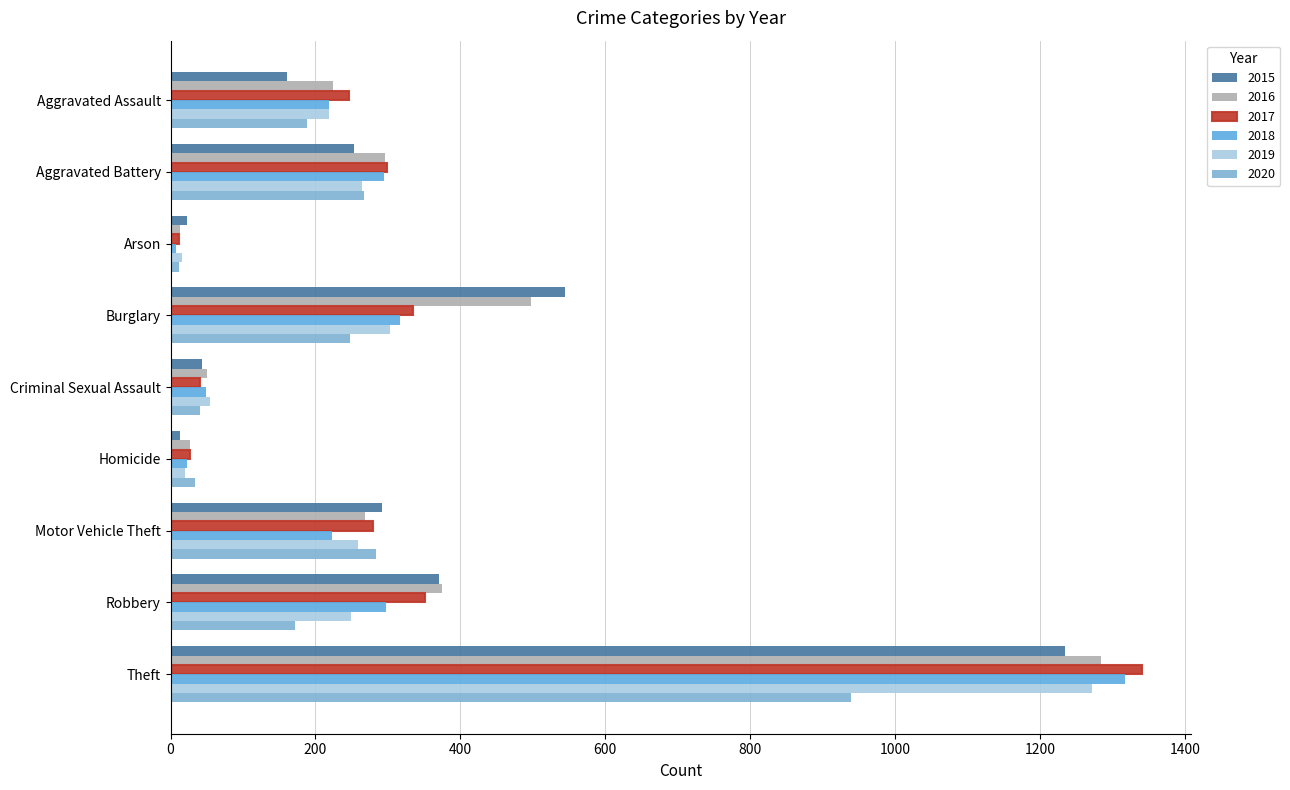

Count the number of categories in the chart.

9